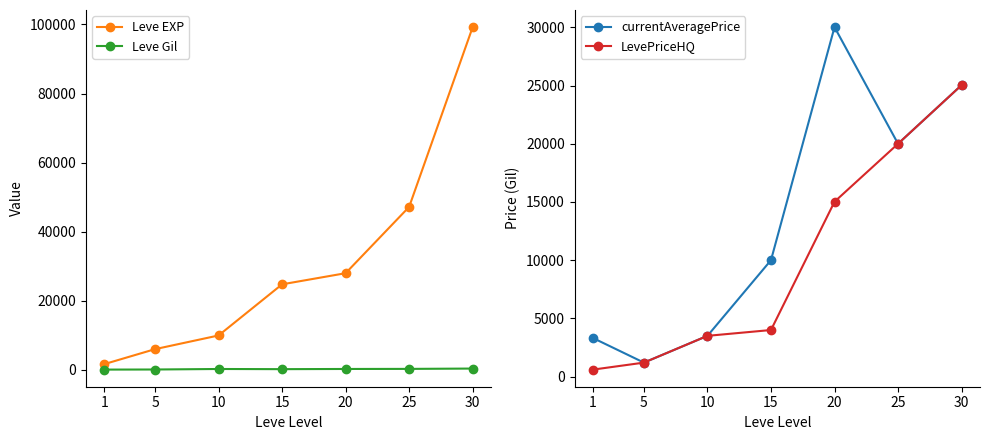

At which label does Leve Gil reach its minimum?

1